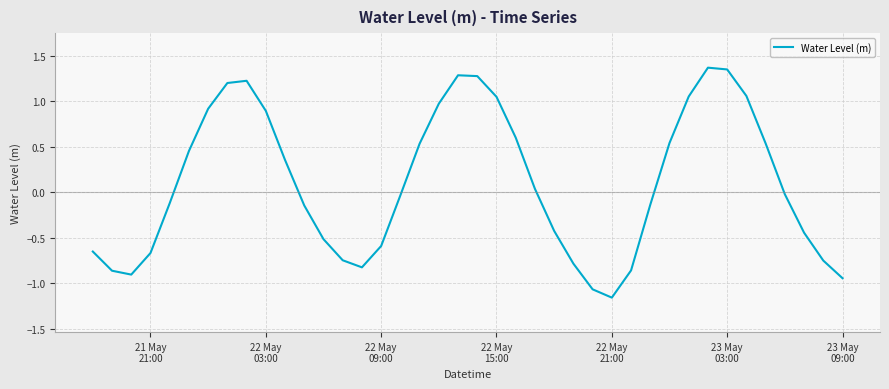

What is the difference between the maximum and minimum values?

2.5